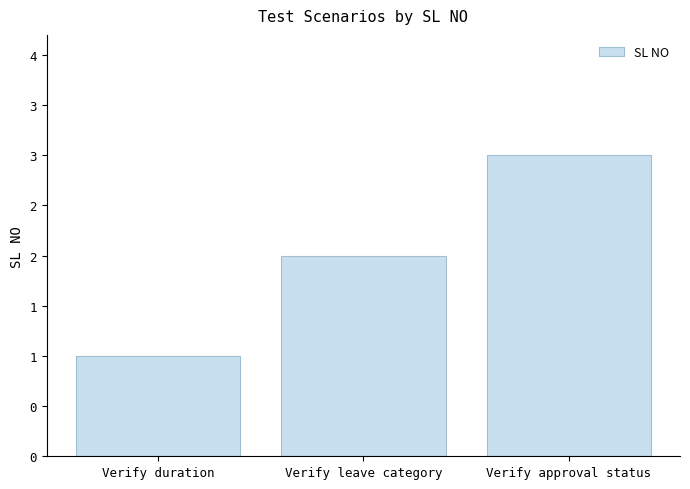

Does the chart contain any negative values?

No